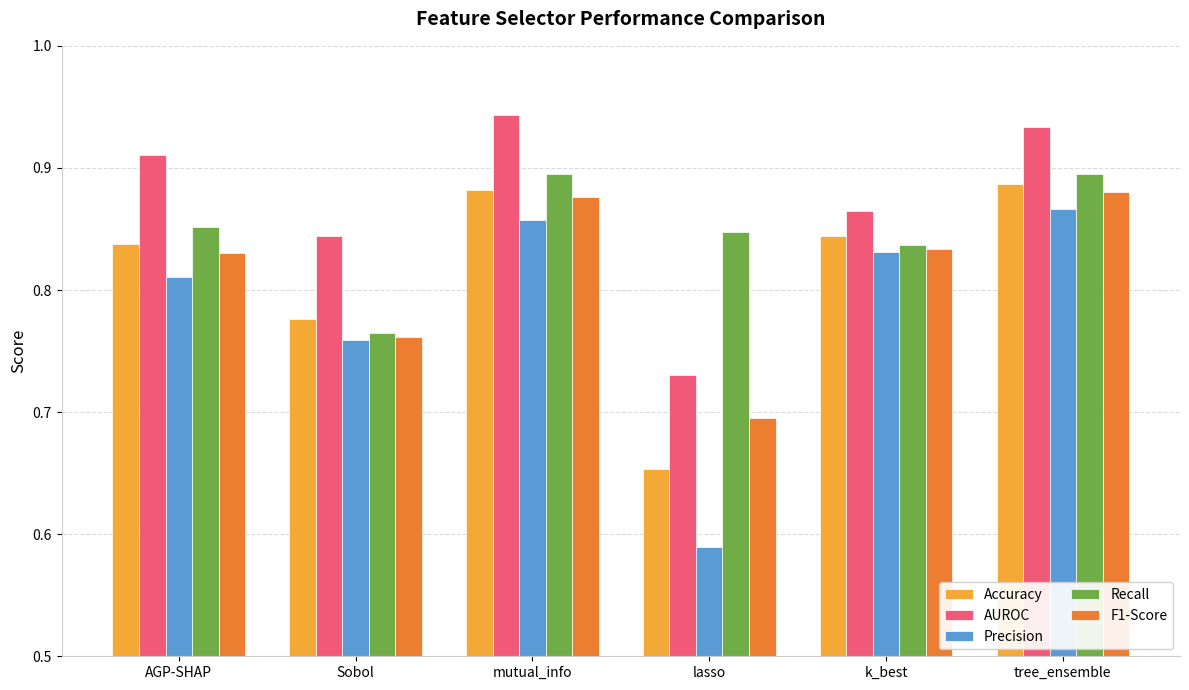

Which series has the largest total across all categories?

AUROC